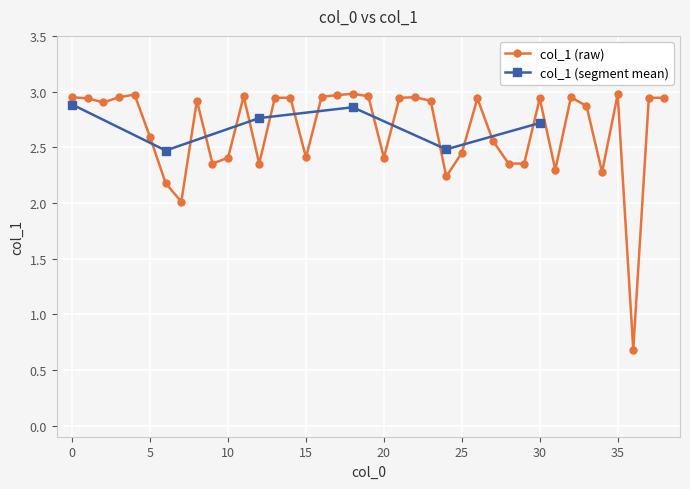

What is the value of the 14th point from the left?

2.9